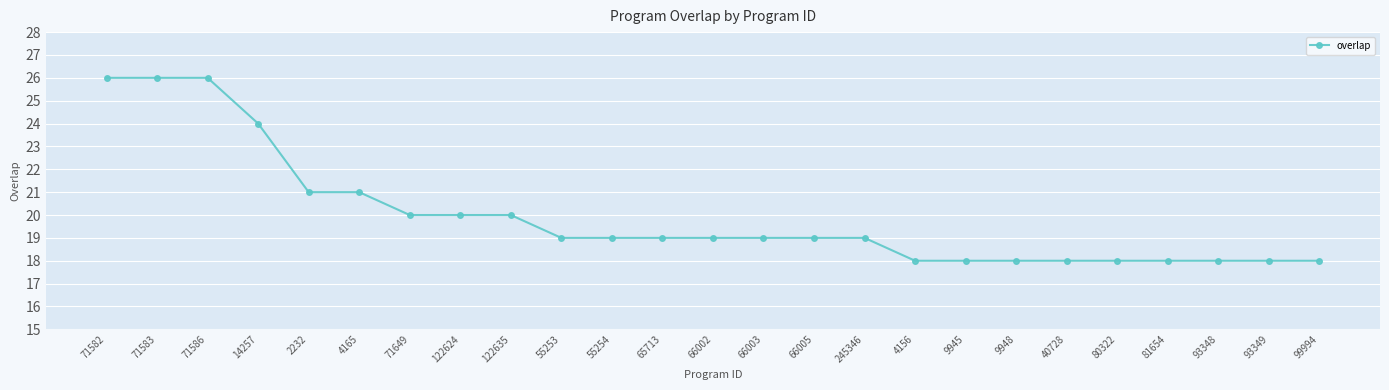

Between 66002 and 71582, which is larger?

71582